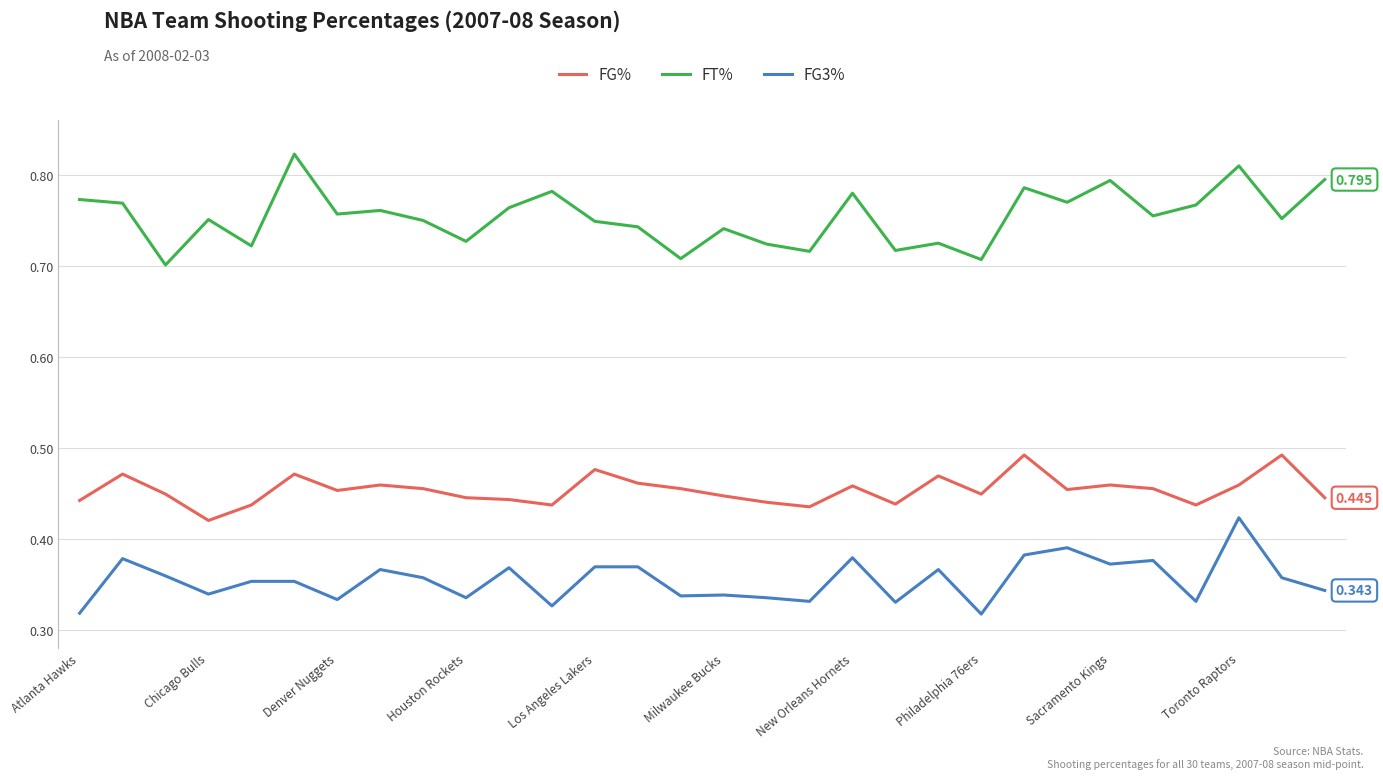

Which series has the largest total across all categories?

FT%